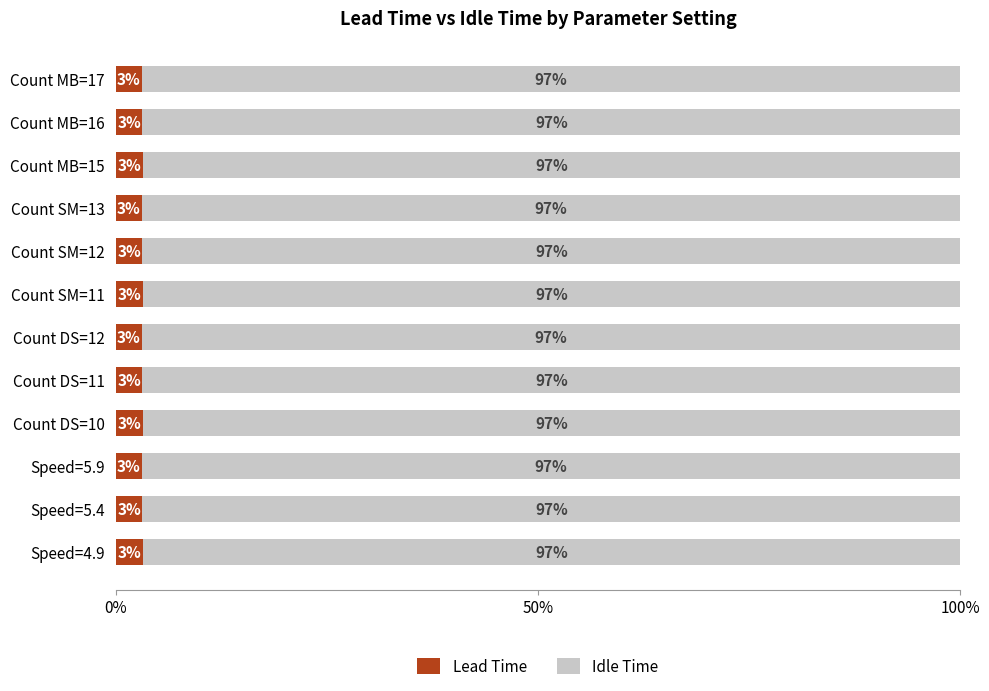

How many Lead Time values are between 3 and 4?

12